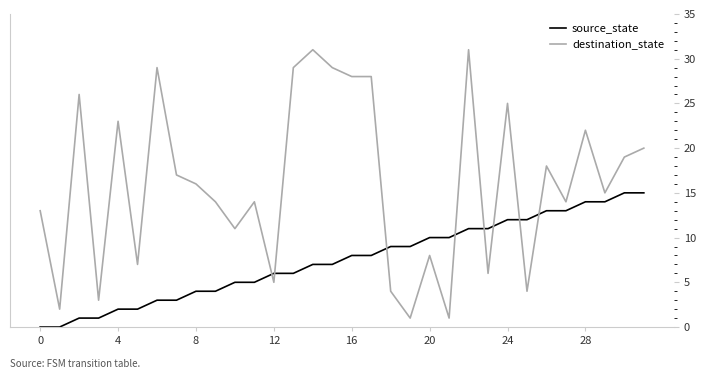

Which series ends up on top after the final intersection of destination_state and source_state?

destination_state